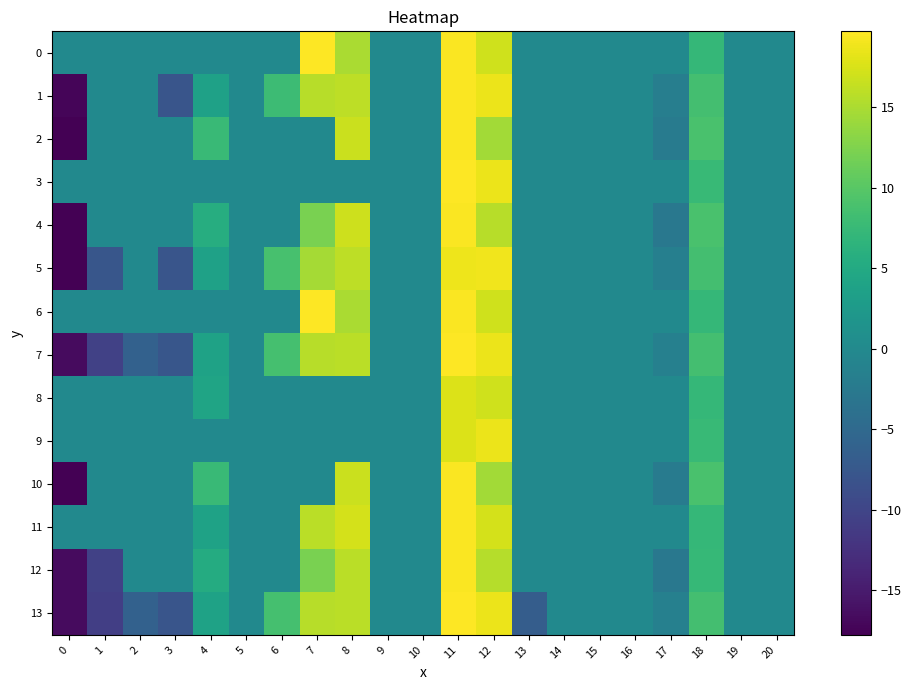

Between 18 and 15, which is larger?

18